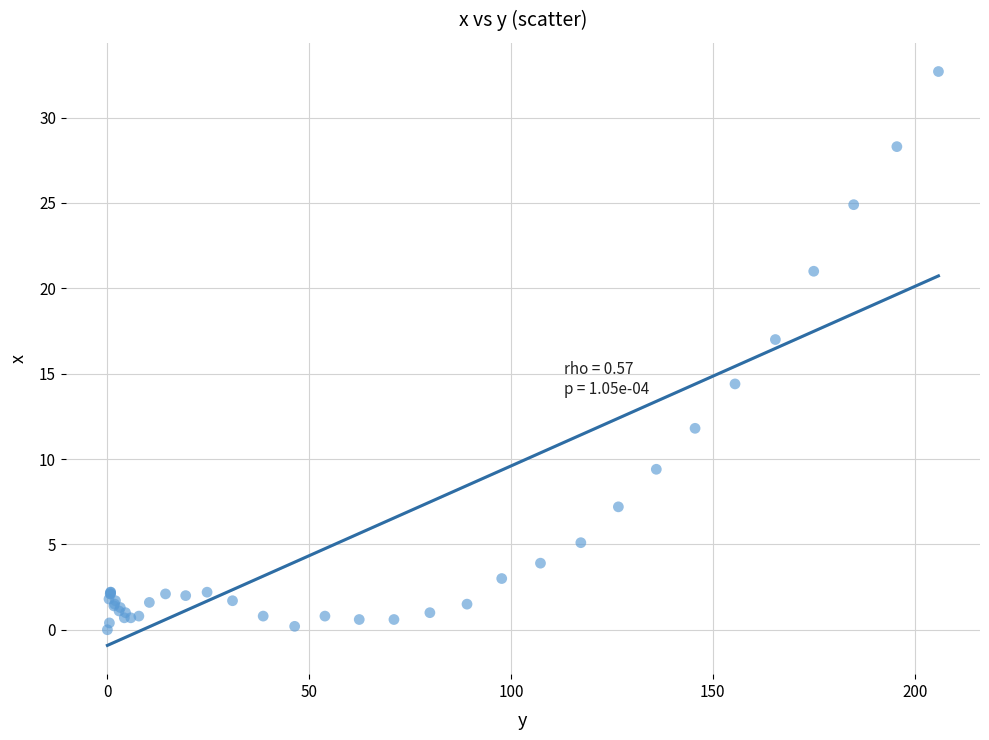

What Y value in the scatter plot is closest to 16?

17.0